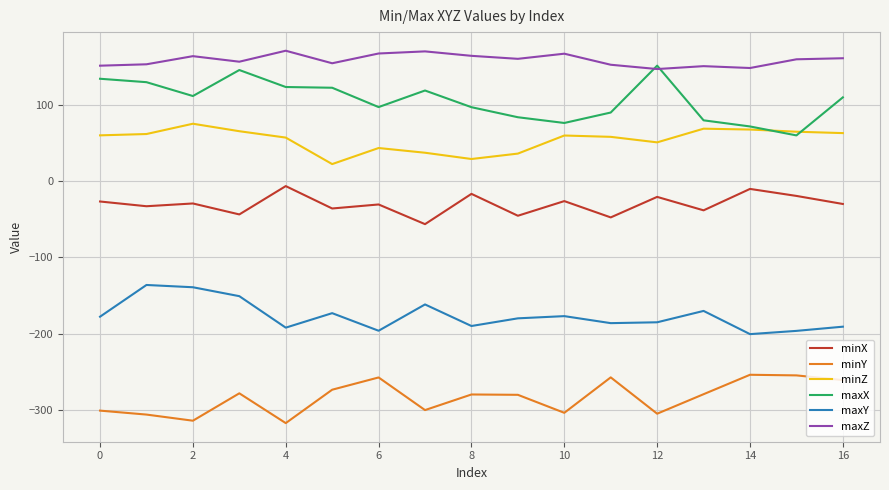

Which series has the widest spread of values?

maxX